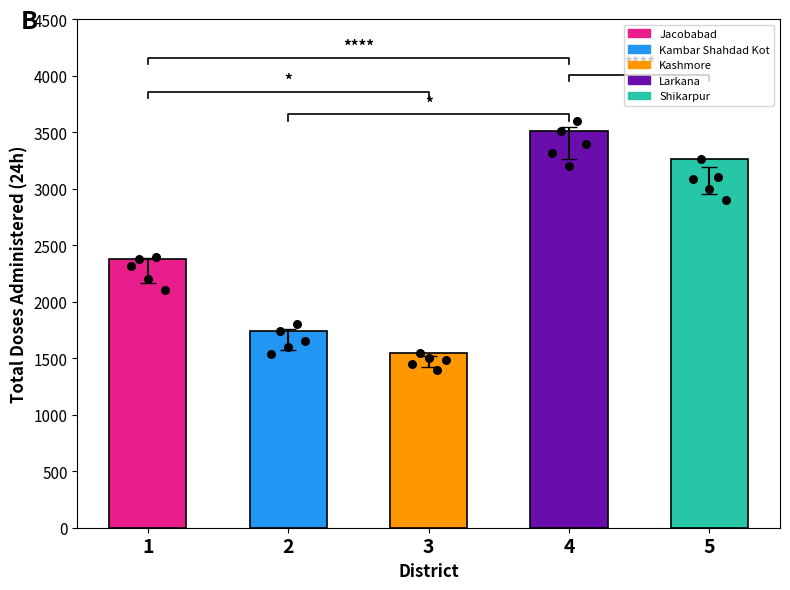

Between 3 and 1, which is larger?

1